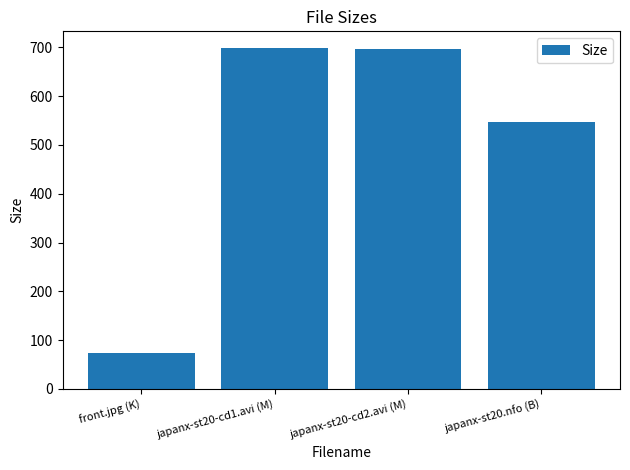

Approximately how many times larger is the value at japanx-st20-cd2.avi (M) compared to japanx-st20-cd1.avi (M)?

1.0